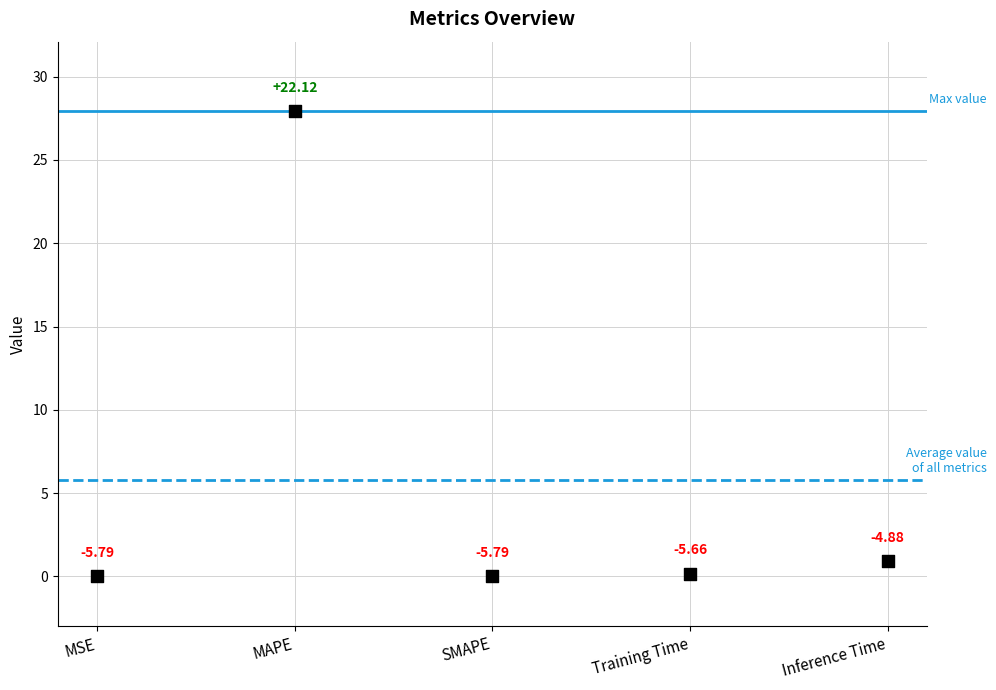

What is the average Y value?

5.8